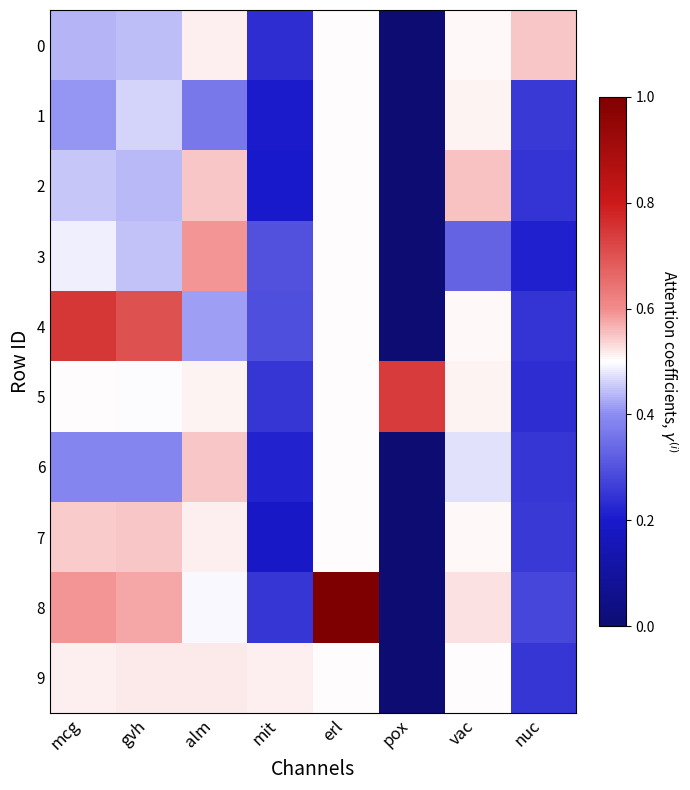

At alm, list the series in order from smallest to largest.

1, 4, 8, 5, 0, 7, 9, 2, 6, 3